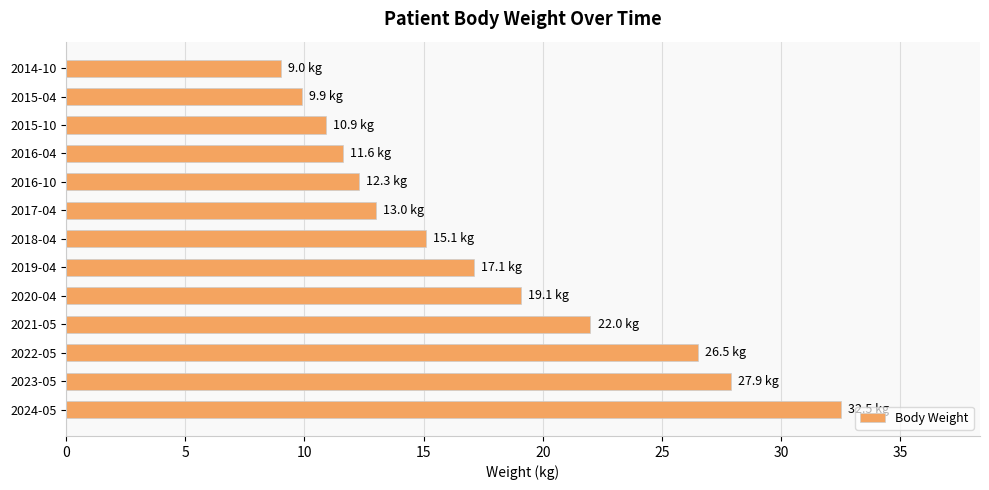

Reading top to bottom, extract all data points from this chart.

9.0	9.9	10.9	11.6	12.3	13.0	15.1	17.1	19.1	22.0	26.5	27.9	32.5